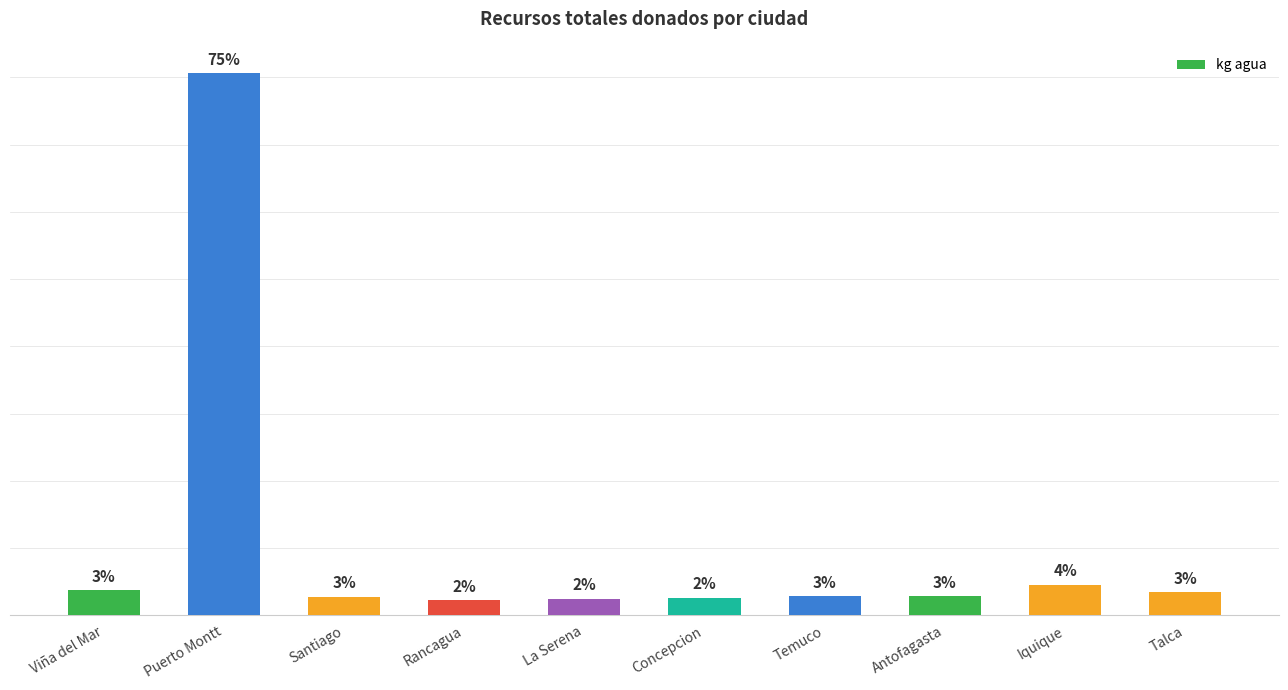

Does the chart contain any negative values?

No